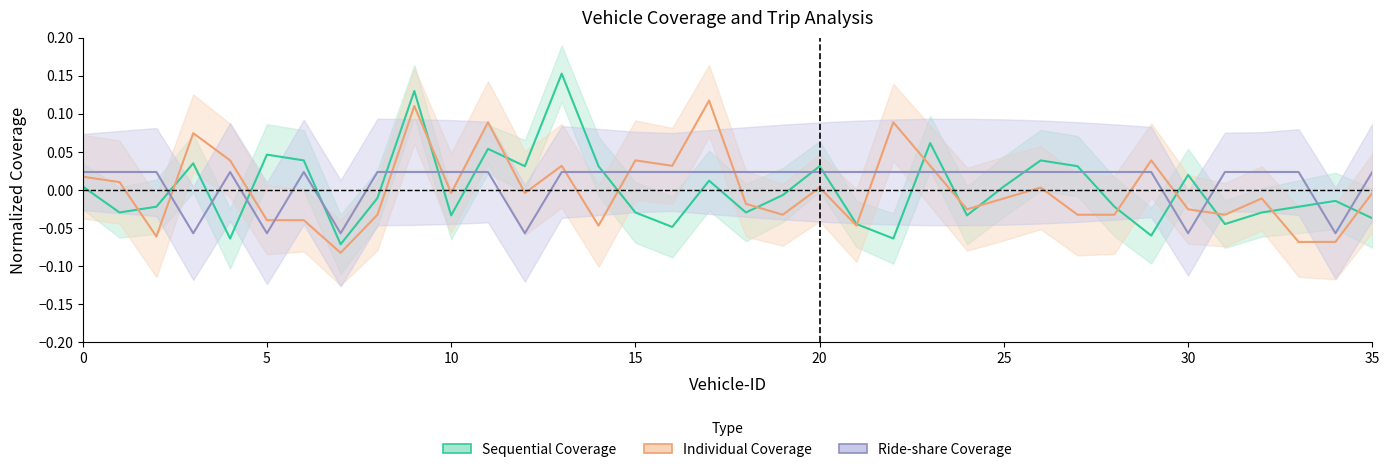

True or false: Individual Coverage has a value of -0.0 at 10.

True